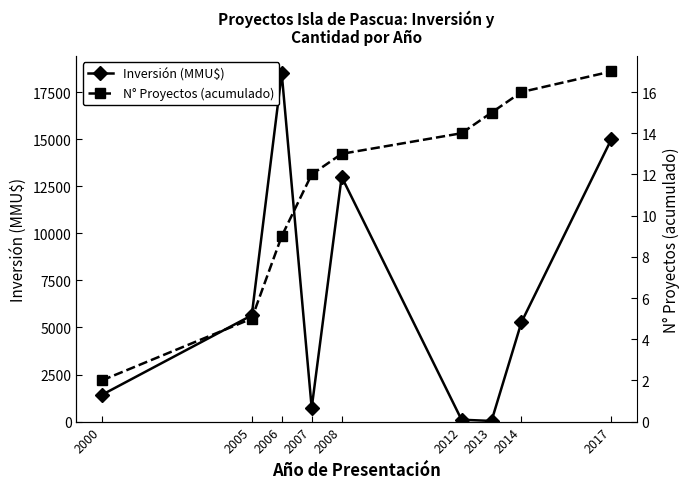

How many data points in N° Proyectos (acumulado) are less than 13?

4